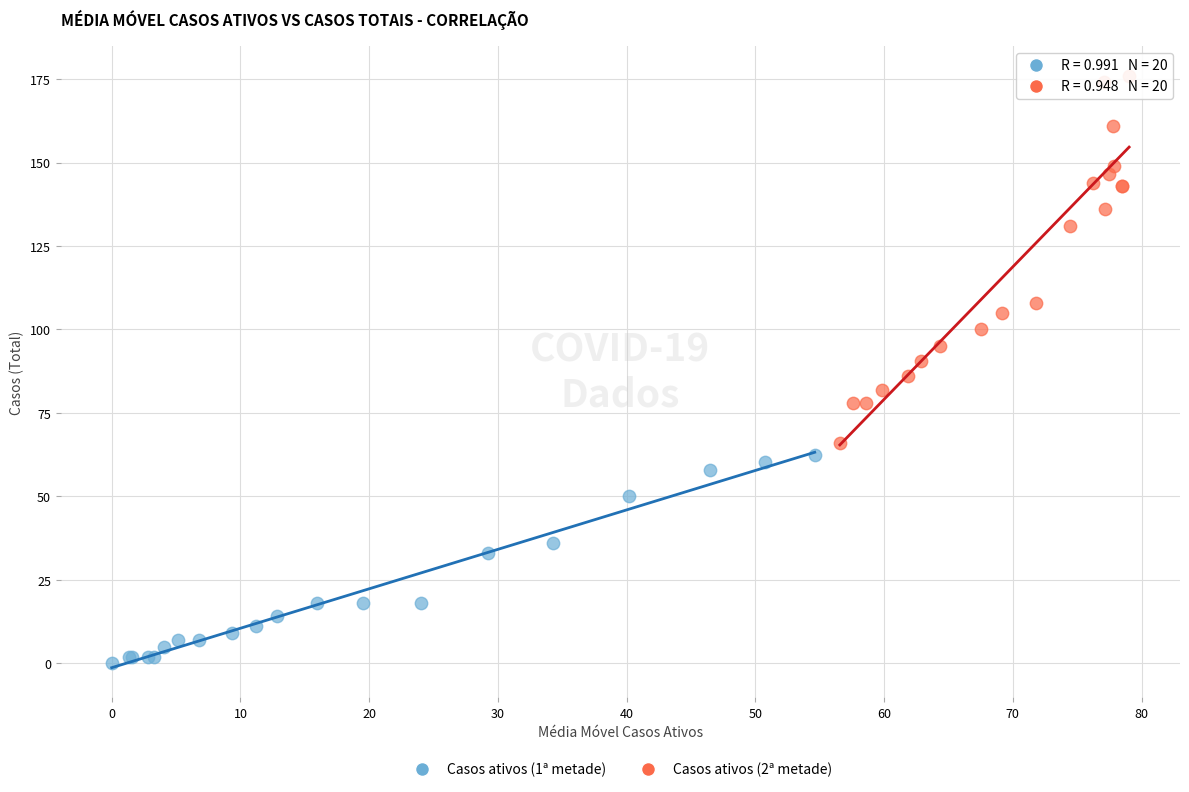

Which series reaches the maximum Y coordinate?

Casos ativos (2ª metade)